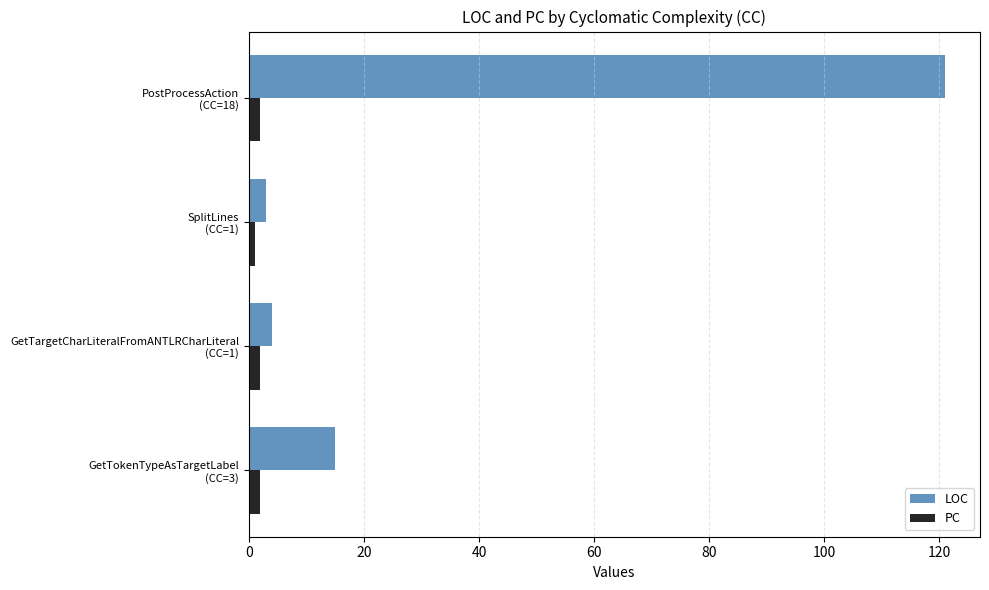

At which category is the sum across all series the highest?

PostProcessAction
(CC=18)